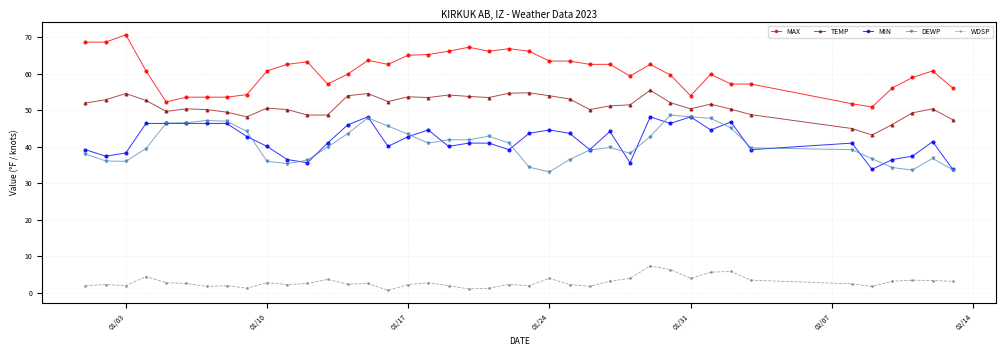

Which series has the largest total across all categories?

MAX